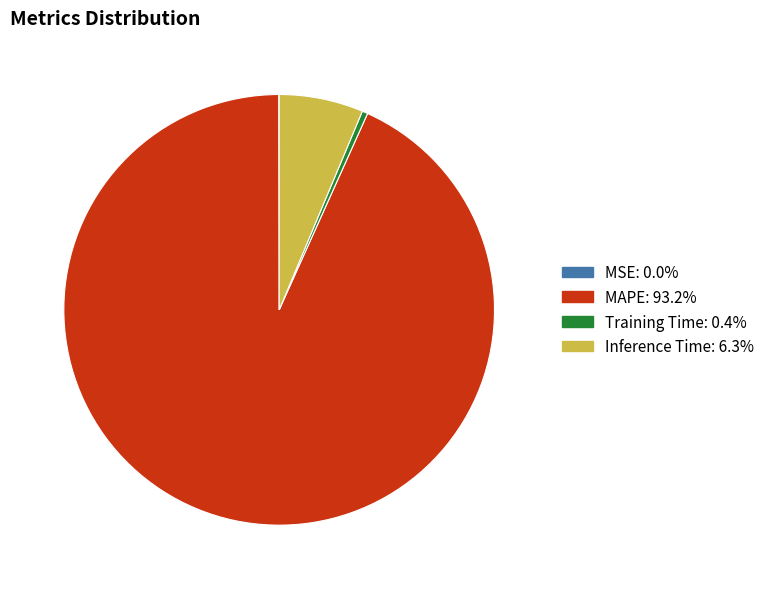

Combined, do Inference Time and Training Time account for over 50%?

No